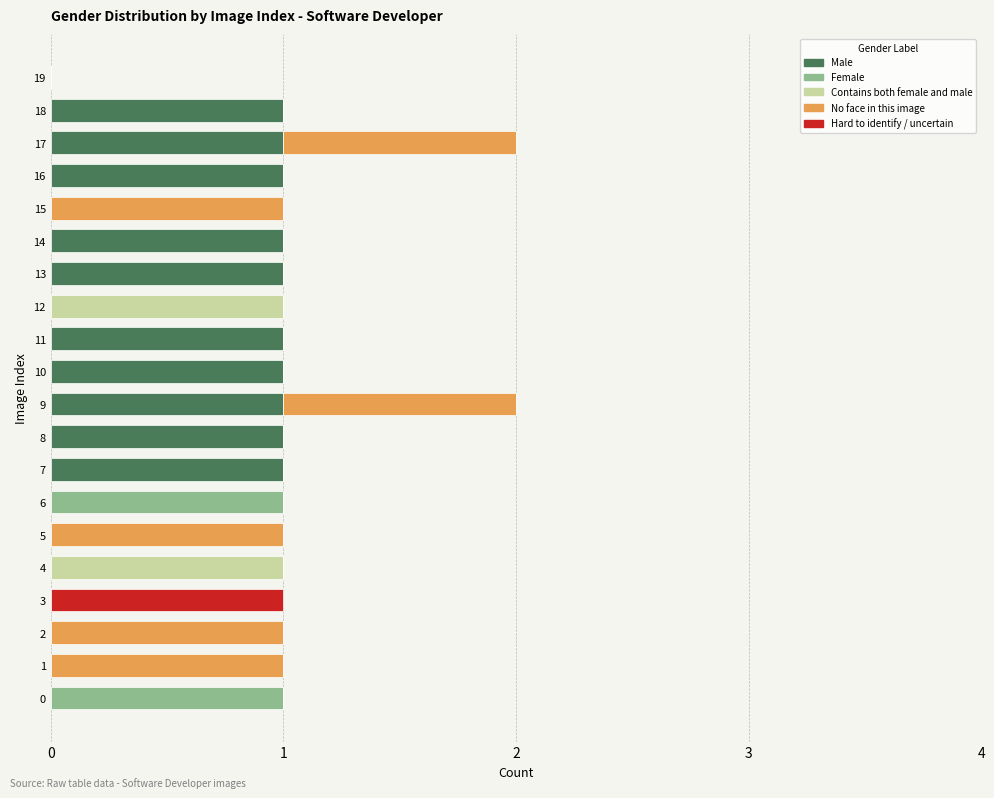

True or false: Male has a value of 1 at 13.

True